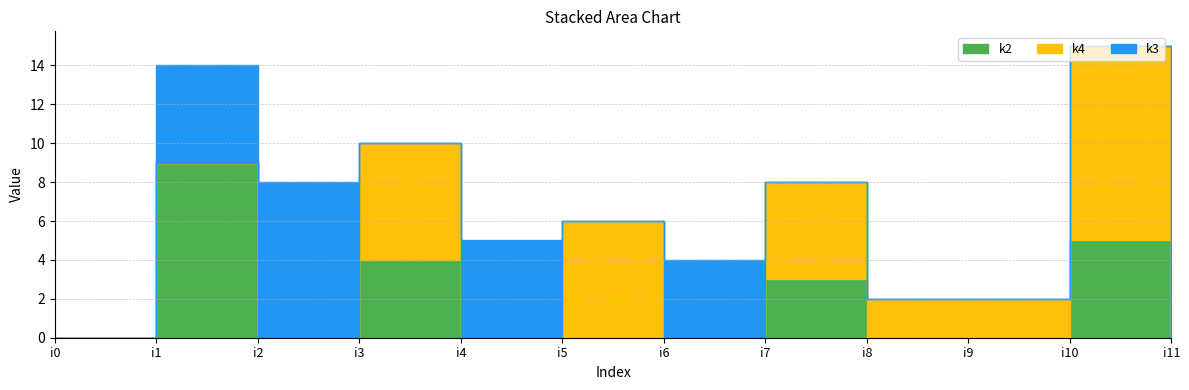

Reading right to left, what are all the values shown in this chart?

k2: i11=0	i10=5	i9=0	i8=0	i7=3	i6=0	i5=0	i4=0	i3=4	i2=0	i1=9	i0=0
k4: i11=0	i10=10	i9=2	i8=2	i7=5	i6=0	i5=6	i4=0	i3=6	i2=0	i1=0	i0=0
k3: i11=0	i10=0	i9=0	i8=0	i7=0	i6=4	i5=0	i4=5	i3=0	i2=8	i1=5	i0=0